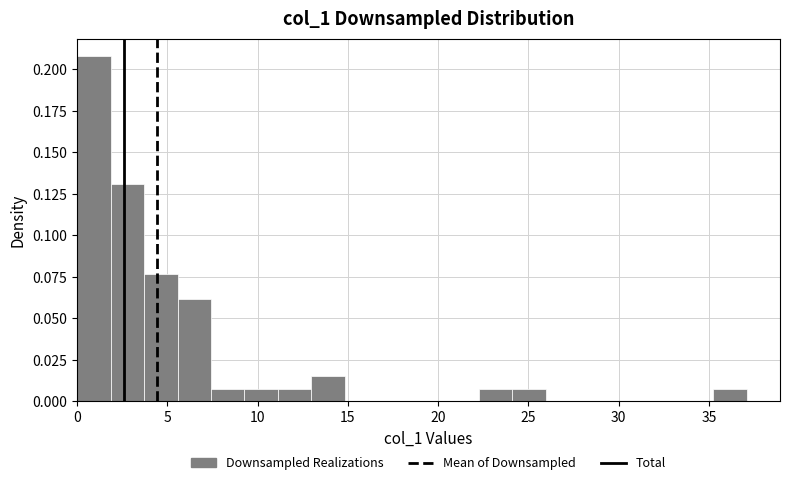

Around what value on the x-axis is the tallest bar? Give the approximate position of its centre, as read against the axis.

1.0